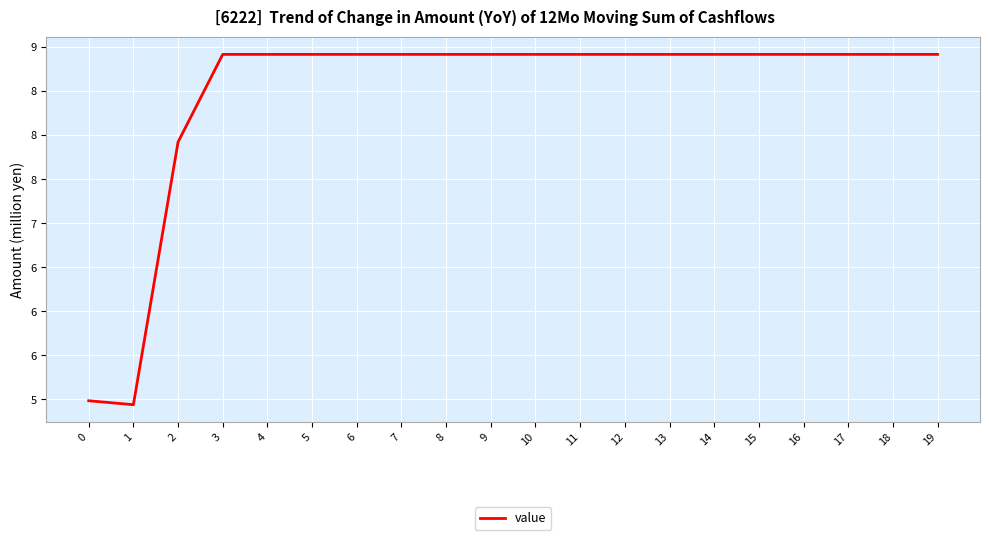

Does the chart have visible grid lines?

Yes